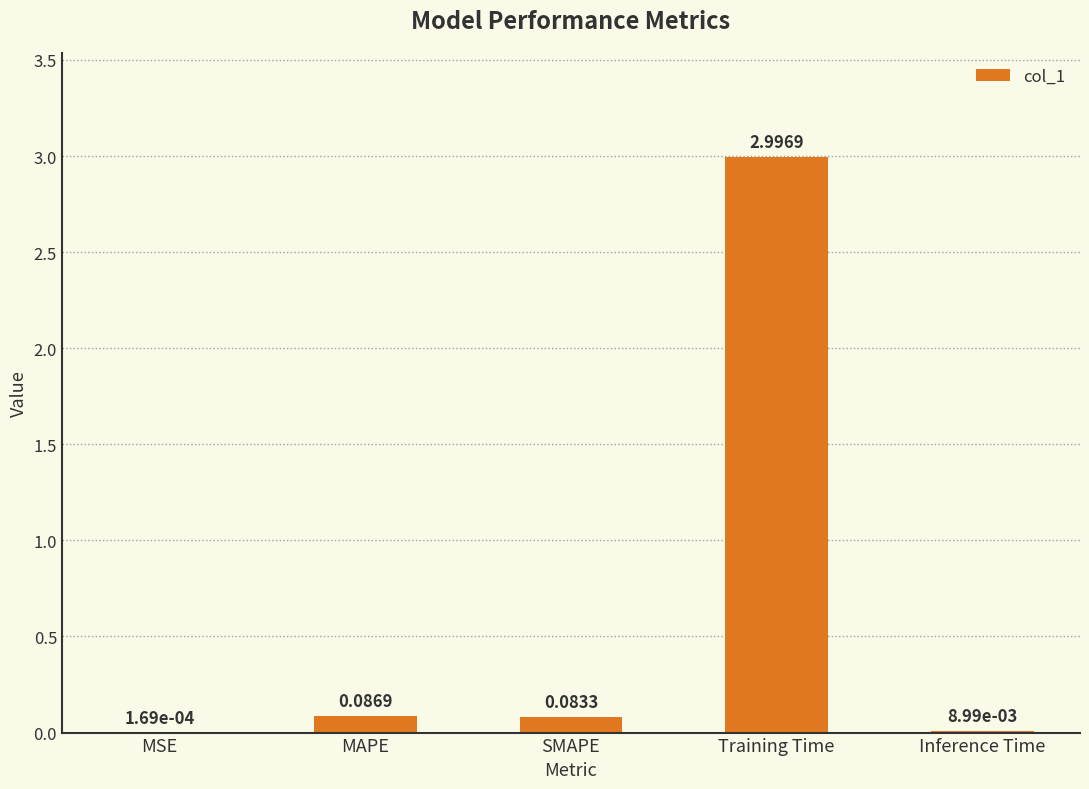

Between Training Time and MAPE, which is larger?

Training Time